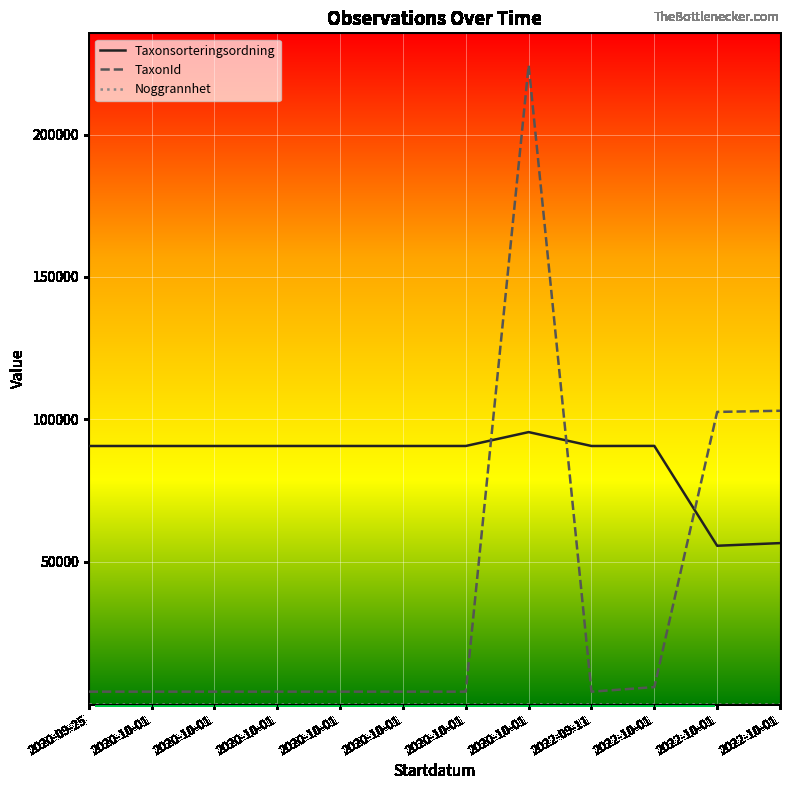

Is the value of Noggrannhet at 2020-10-01 greater than the value of Taxonsorteringsordning at 2020-09-25?

No